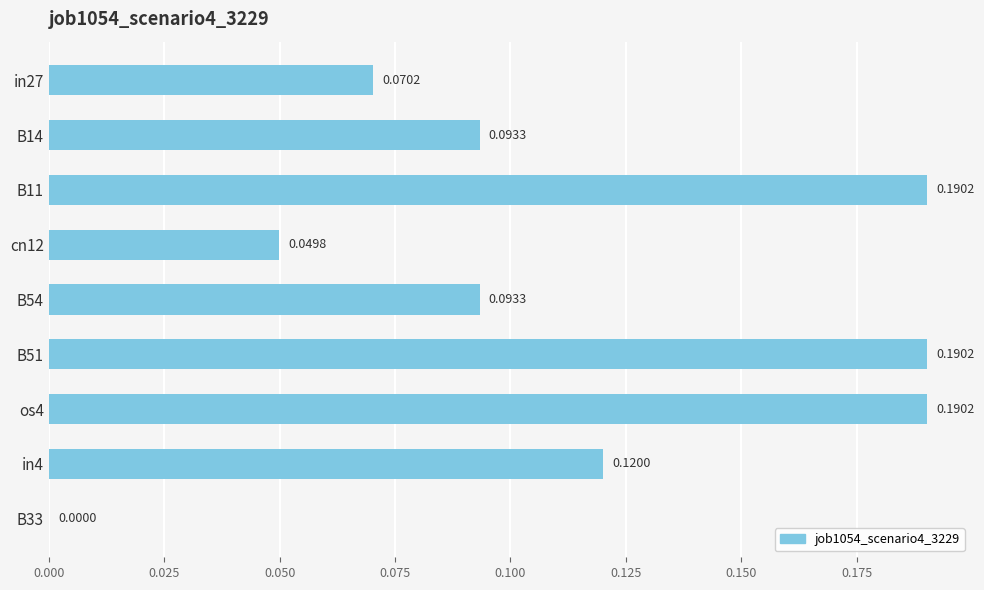

What is the change in value from B14 to B11?

+0.1